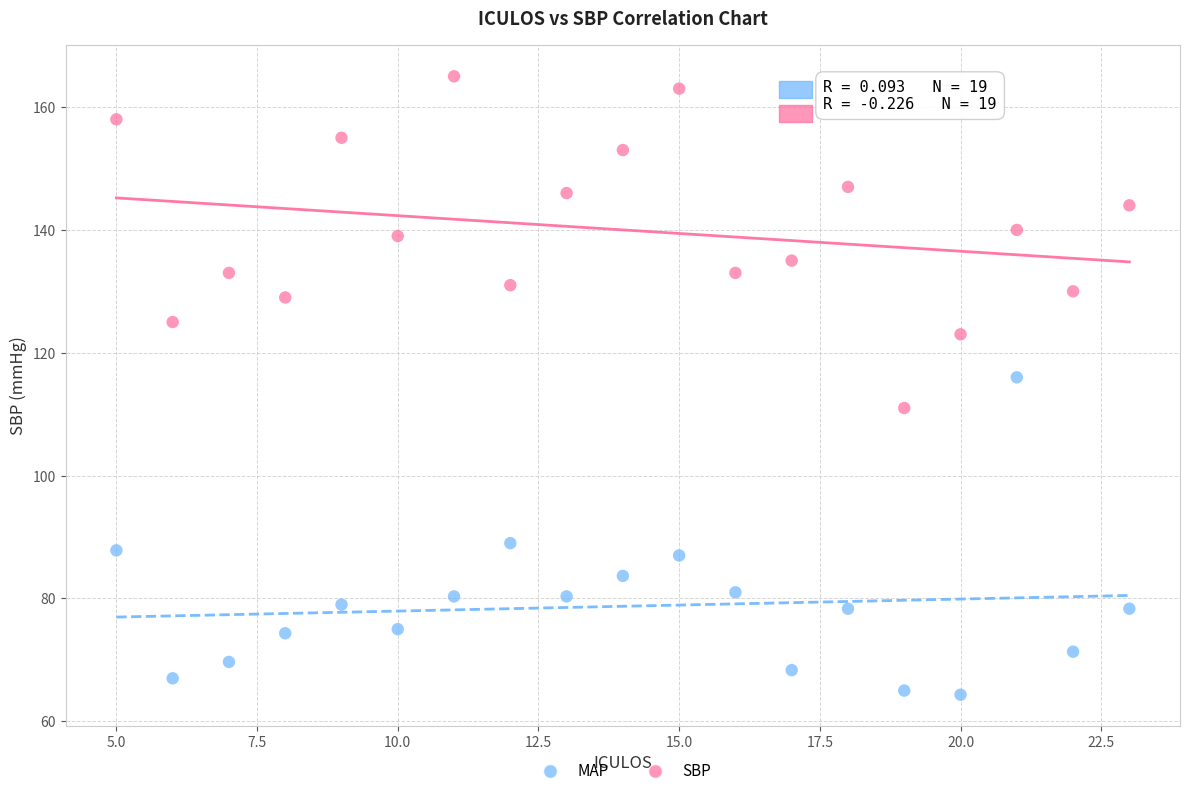

What are all the series names shown in the legend?

MAP, SBP